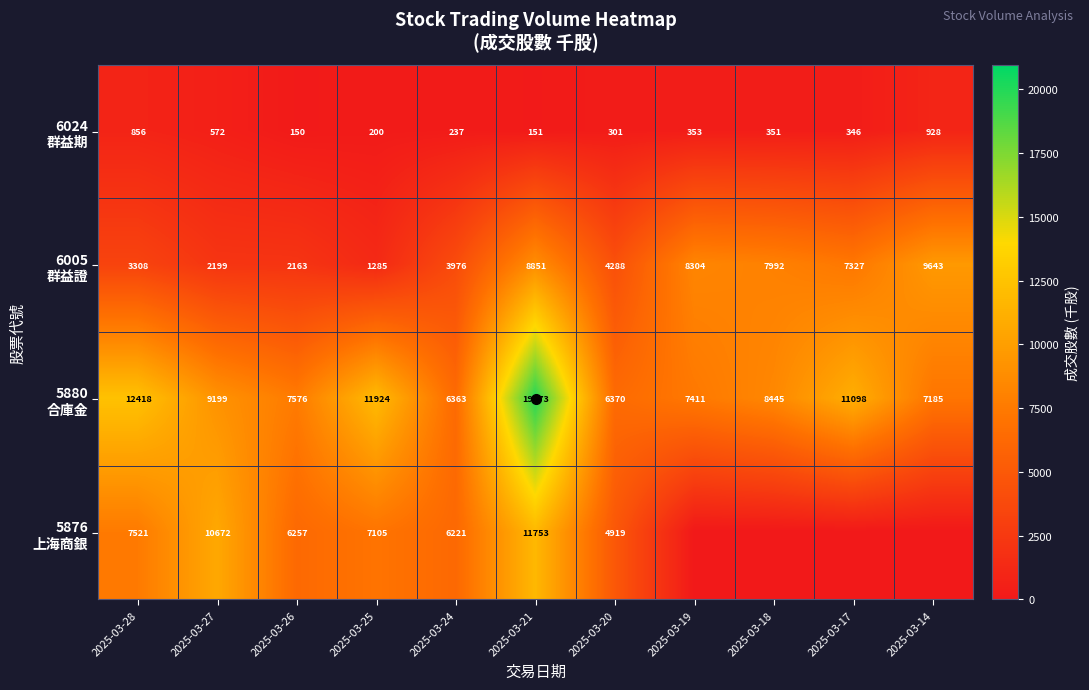

List the series in order of their peak value, highest first.

5880 合庫金, 5876 上海商銀, 6005 群益證, 6024 群益期